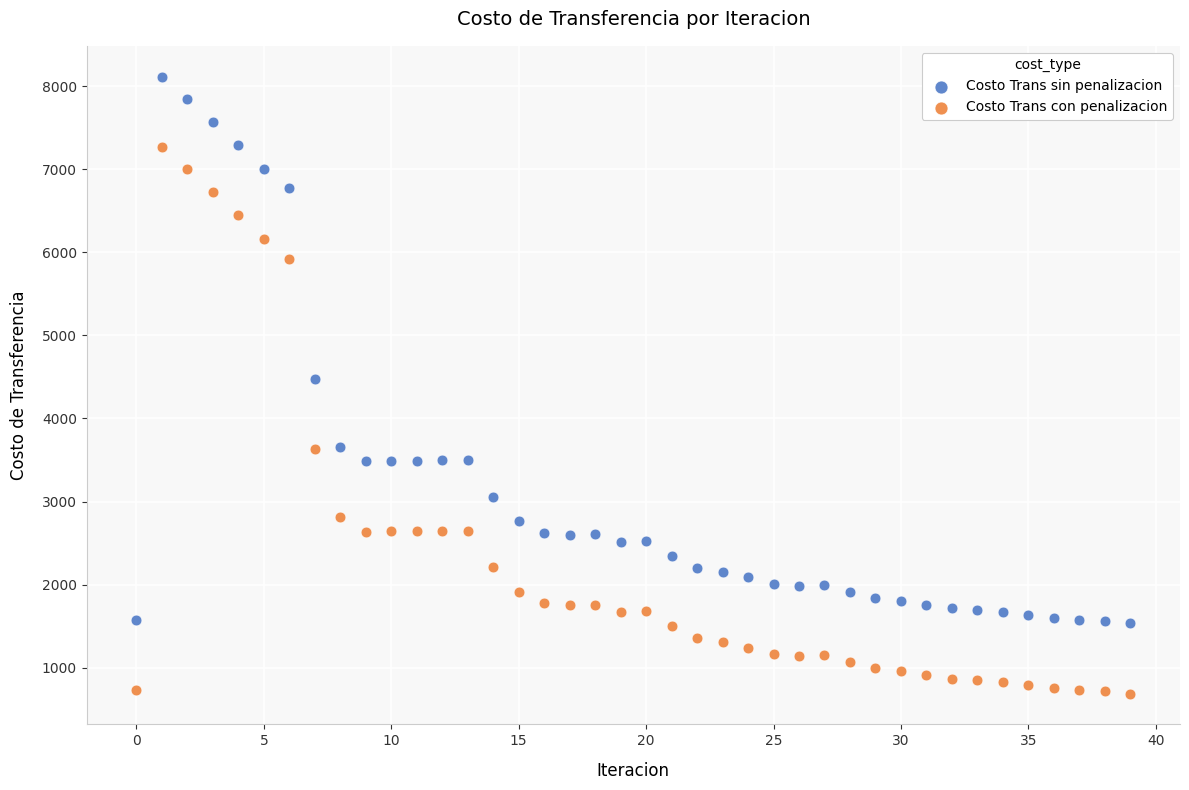

Which series contains the highest Y value?

Costo Trans sin penalizacion